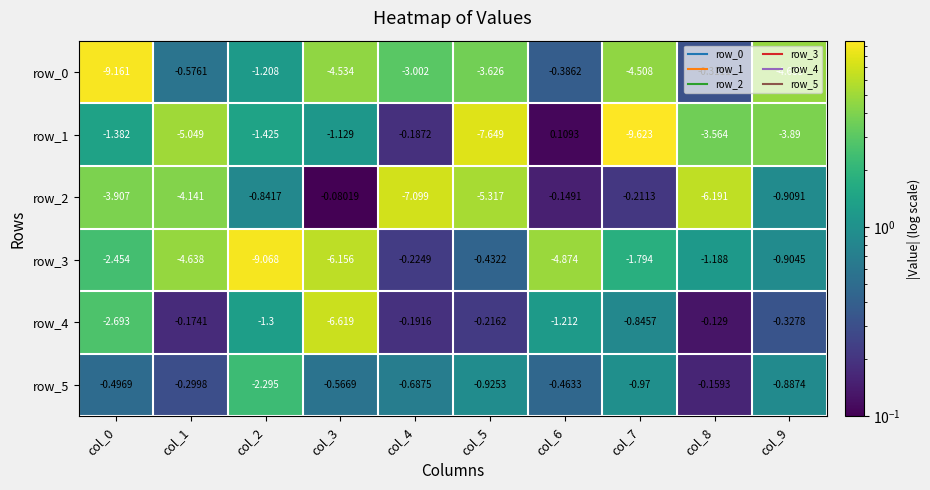

Is the value of row_5 at col_5 greater than the value of row_4 at col_5?

No